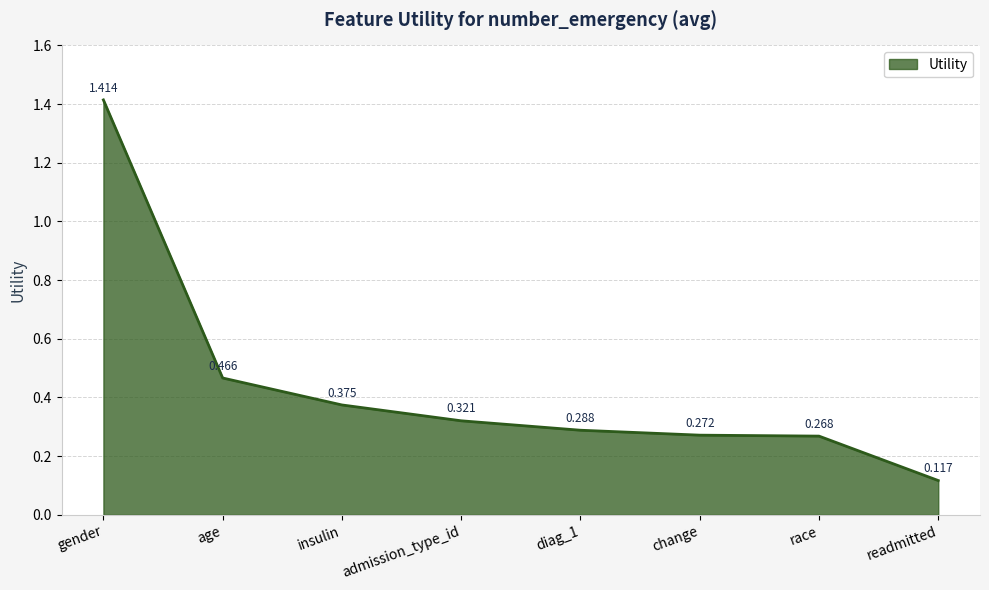

Which category has the highest value across all series?

gender